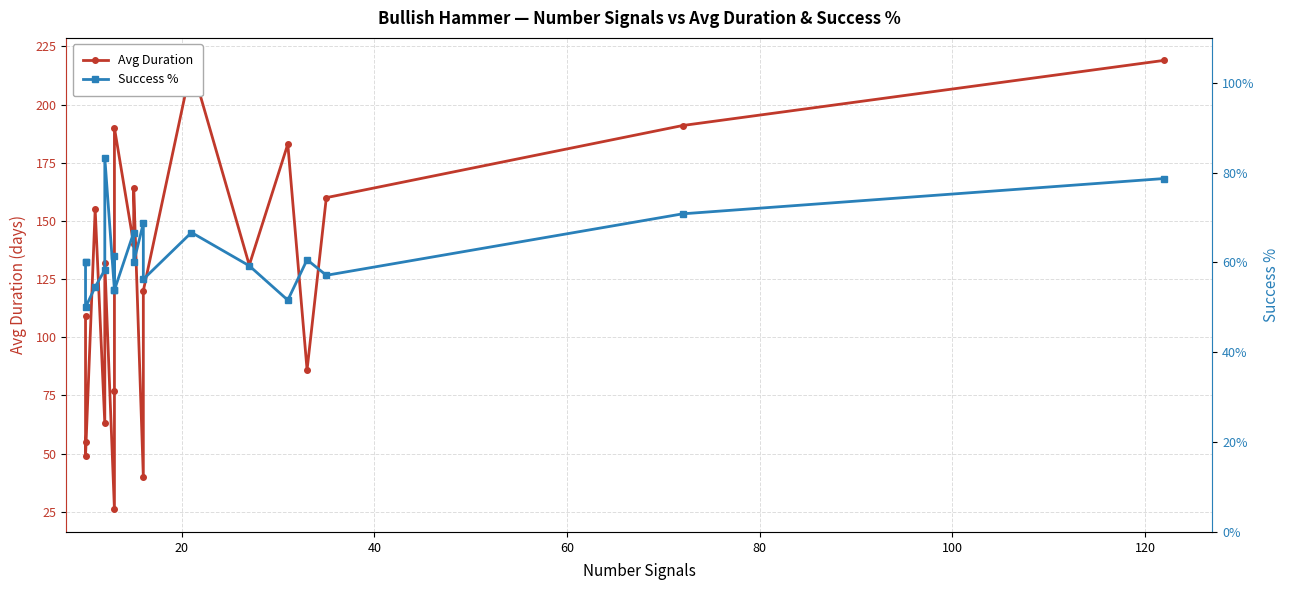

How many times do Avg Duration and Success % cross each other?

6